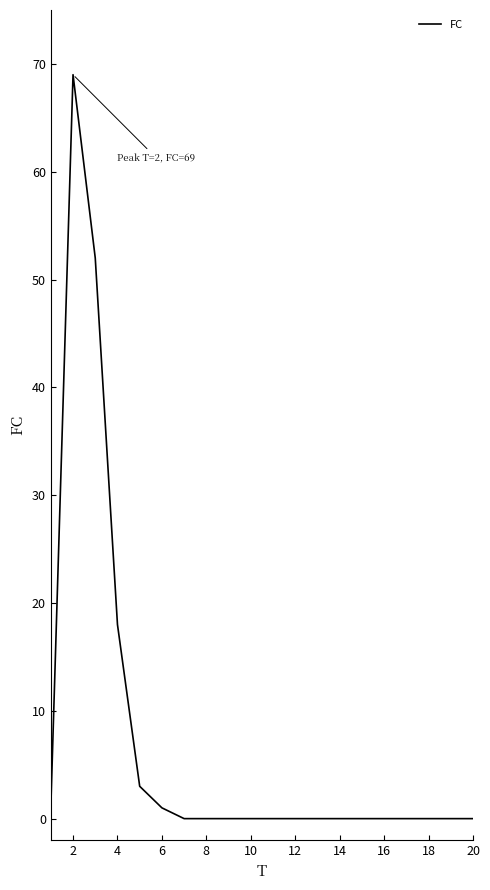

What is the maximum value shown in the chart?

69